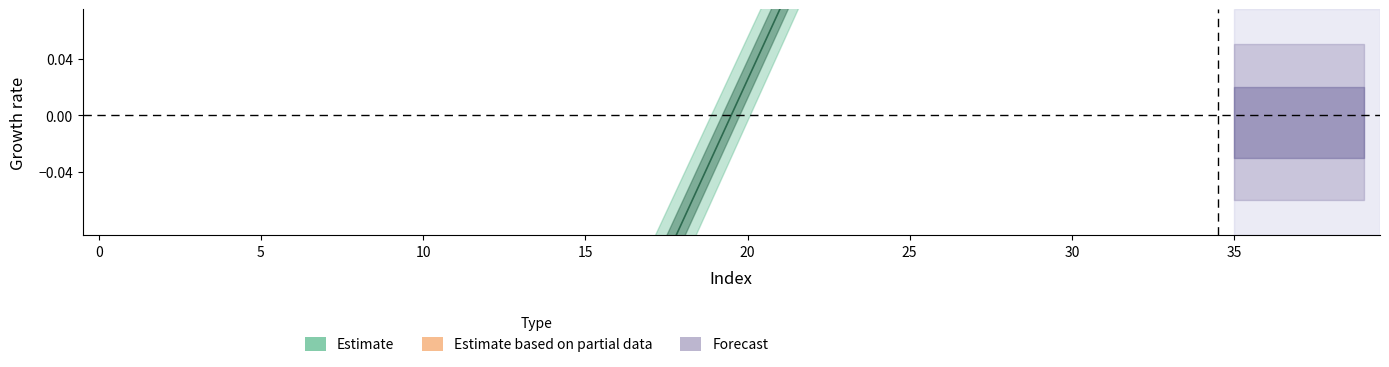

Between 15 and 24, which is larger?

24